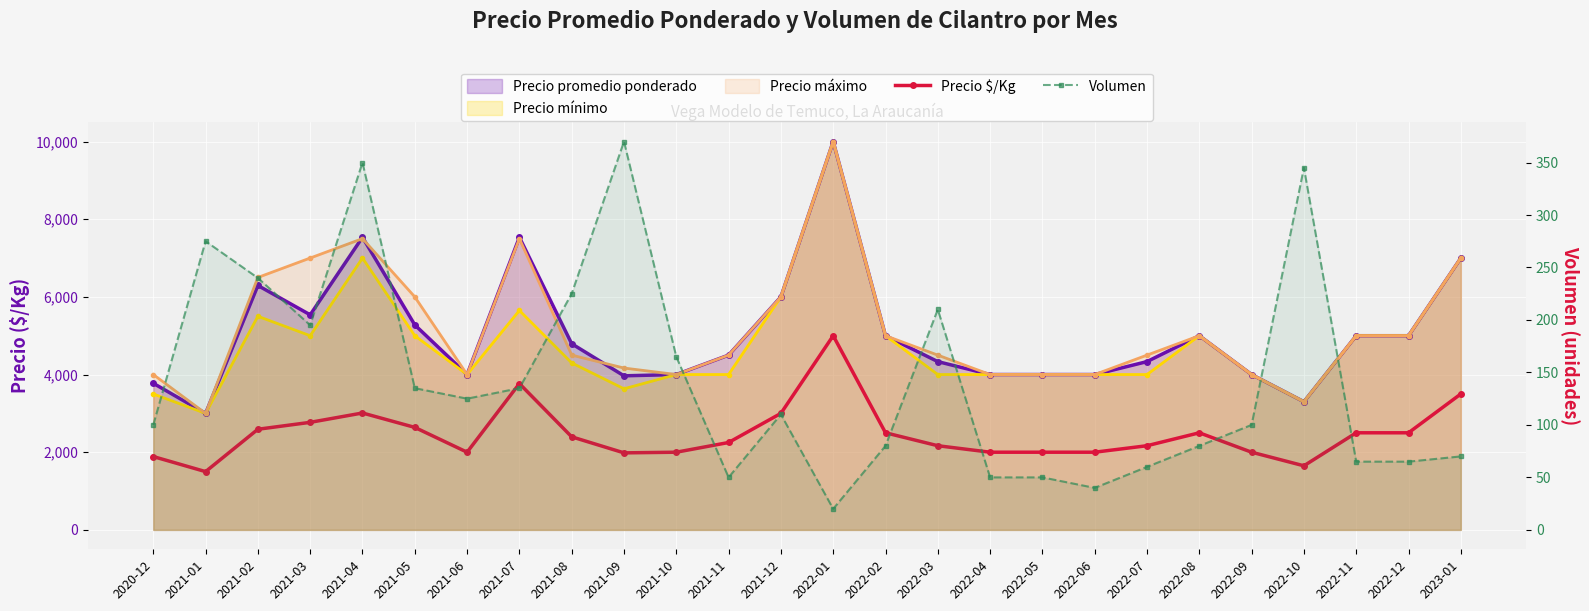

What is the value of the Volumen point at the 11th from the left?

165